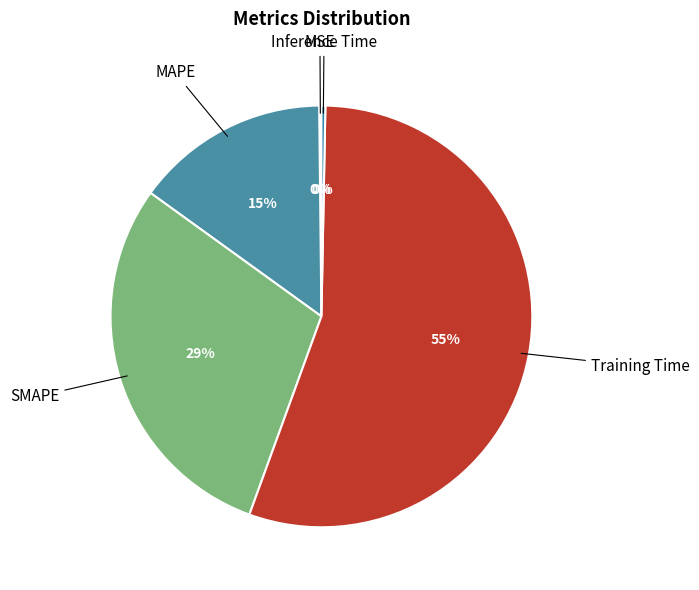

To the nearest percent, what is the average slice percentage?

20%